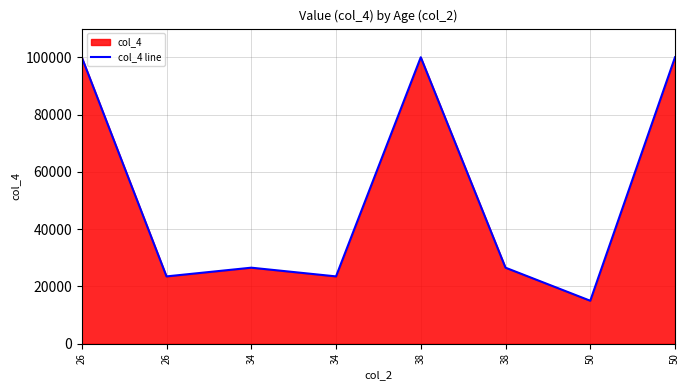

At which category does the data reach its first local peak?

34